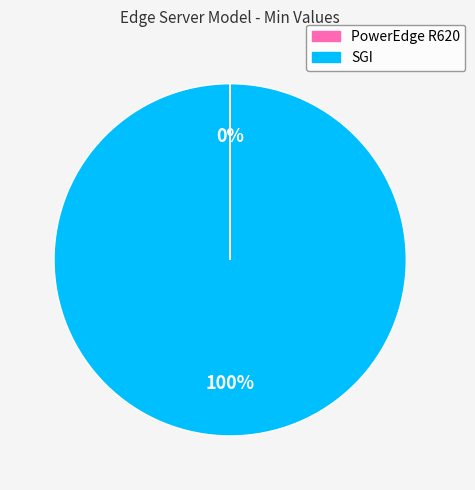

To the nearest percent, what is the difference between the largest and smallest slice percentages?

100%